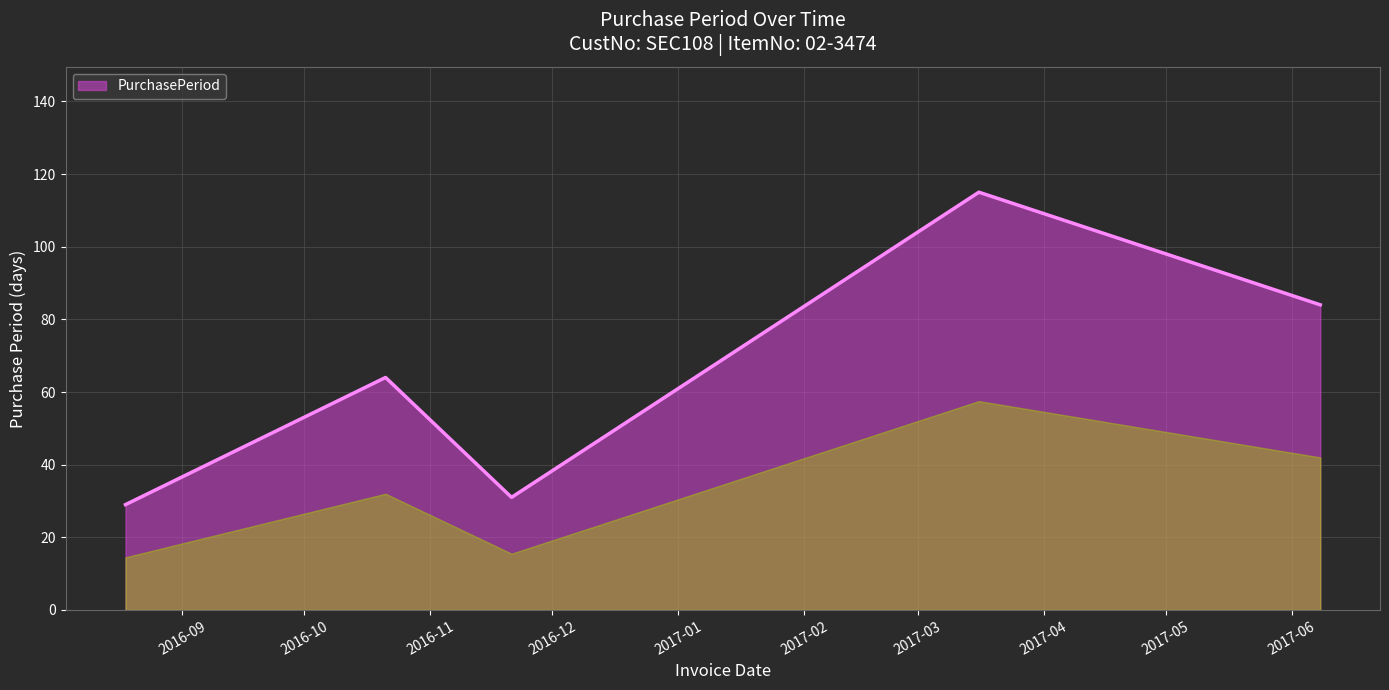

True or false: the data has more than 0 interior local peaks.

True